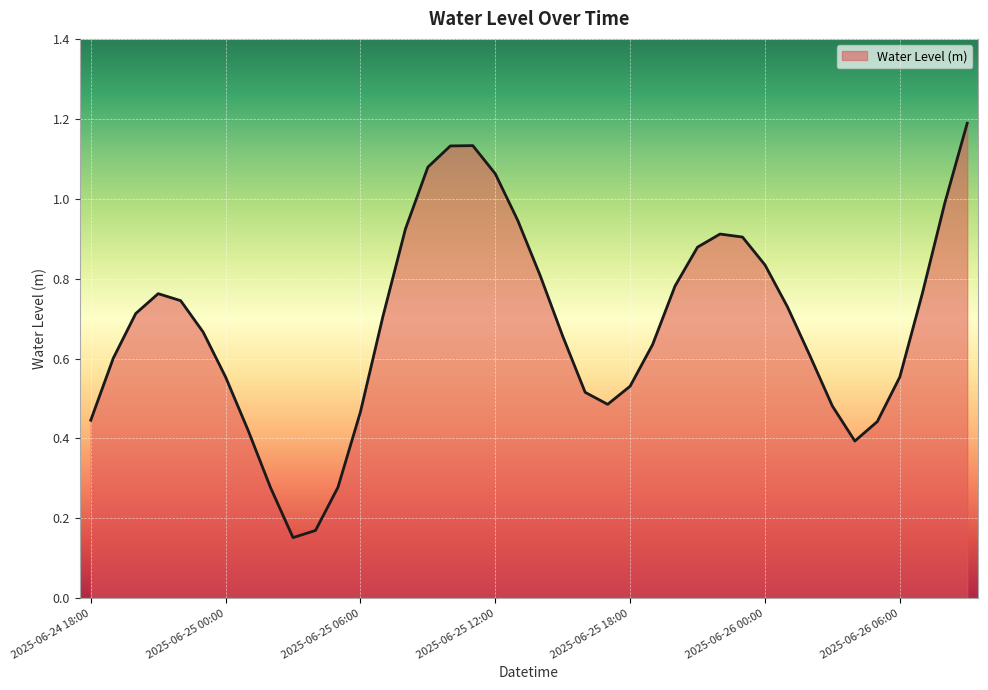

What is the maximum value shown in the chart?

1.2